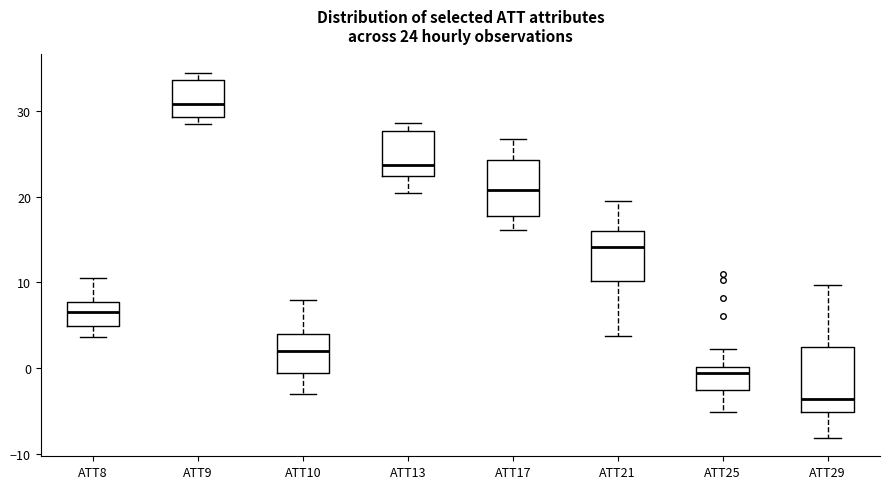

Which box is the tallest, from its lower edge to its upper edge?

ATT29